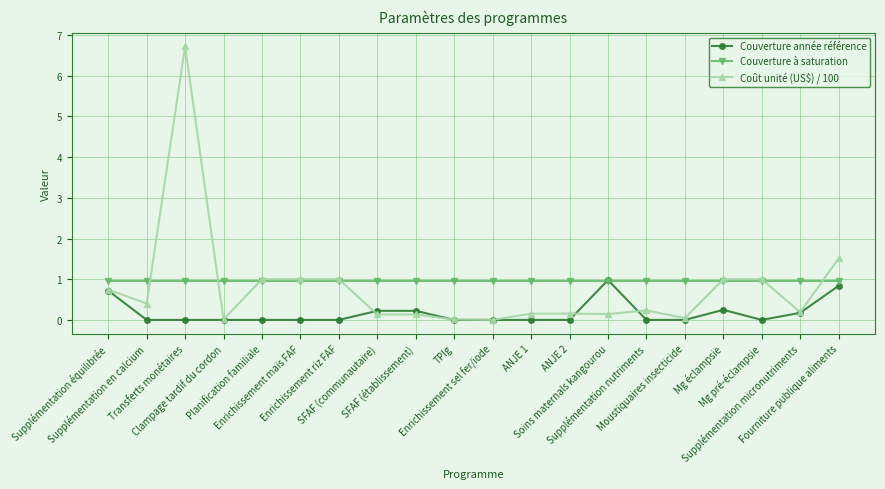

Where do Couverture année référence and Couverture à saturation first cross each other?

ANJE 2 and Soins maternals kangourou